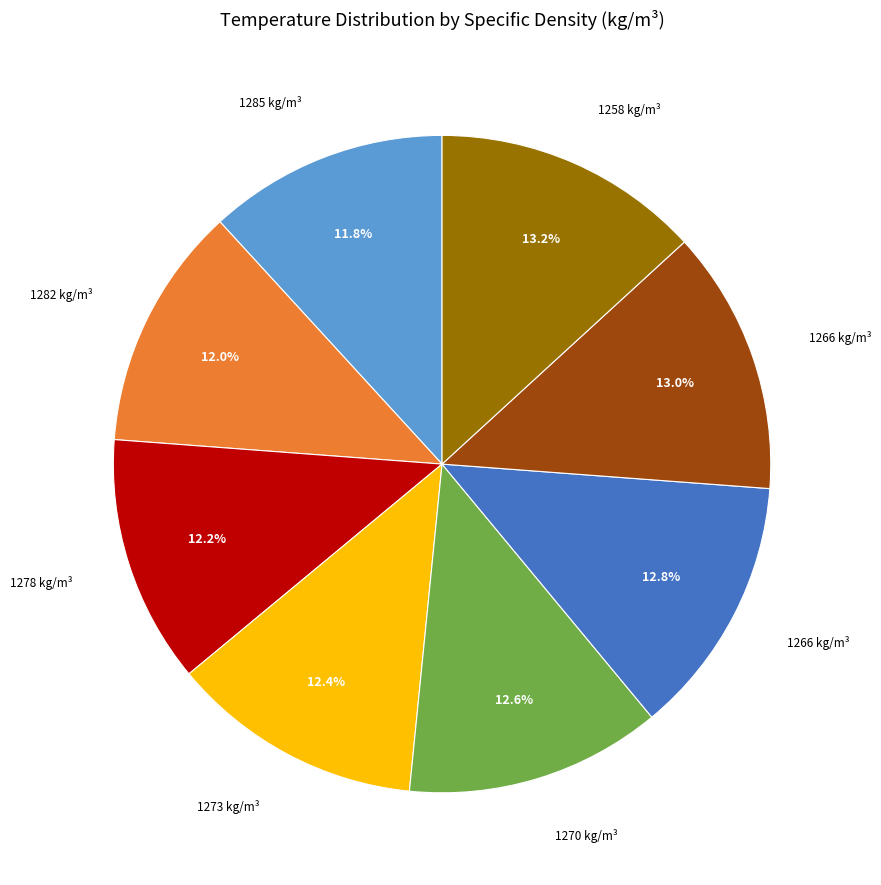

Does any single category account for the majority?

No